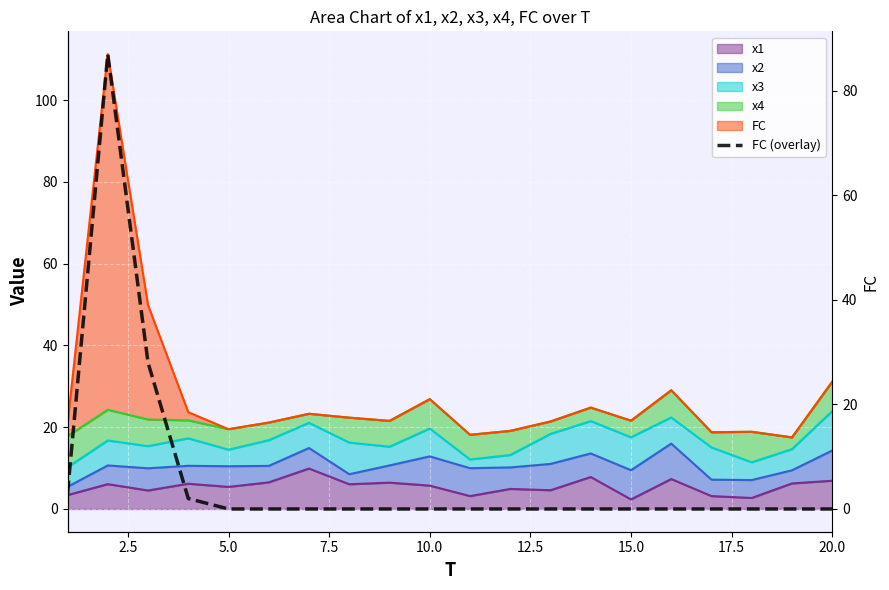

What is the difference between the maximum and second lowest values?

87